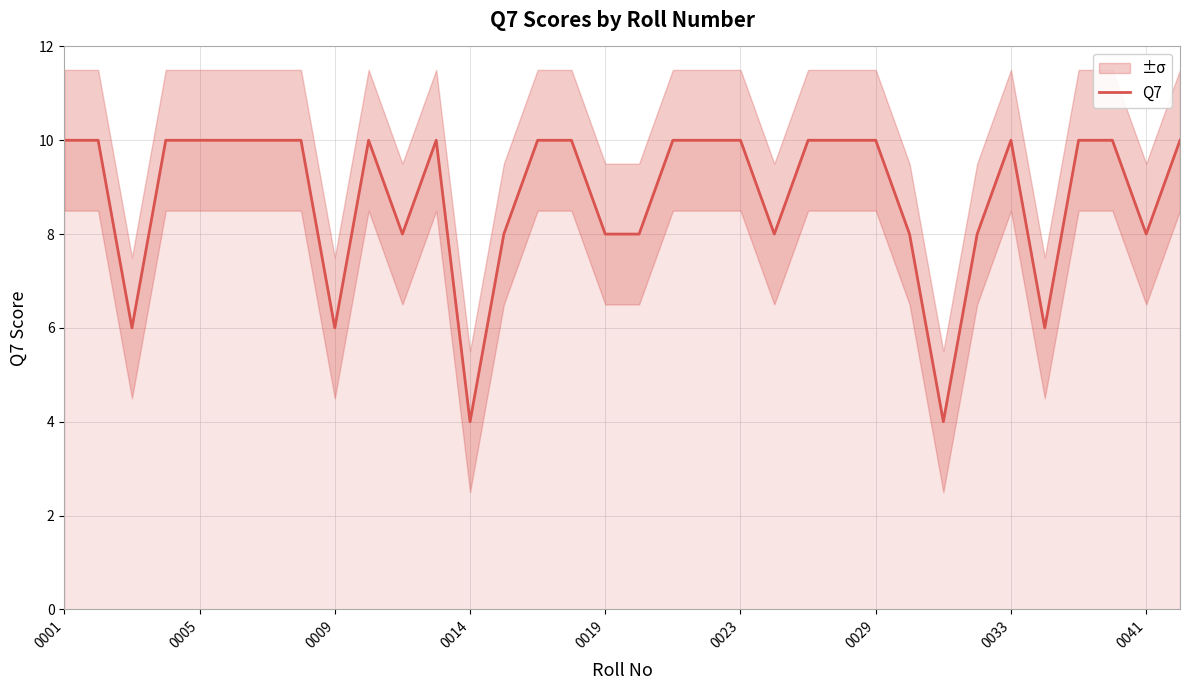

How many points are lower than both their immediate neighbors (excluding endpoints)?

8